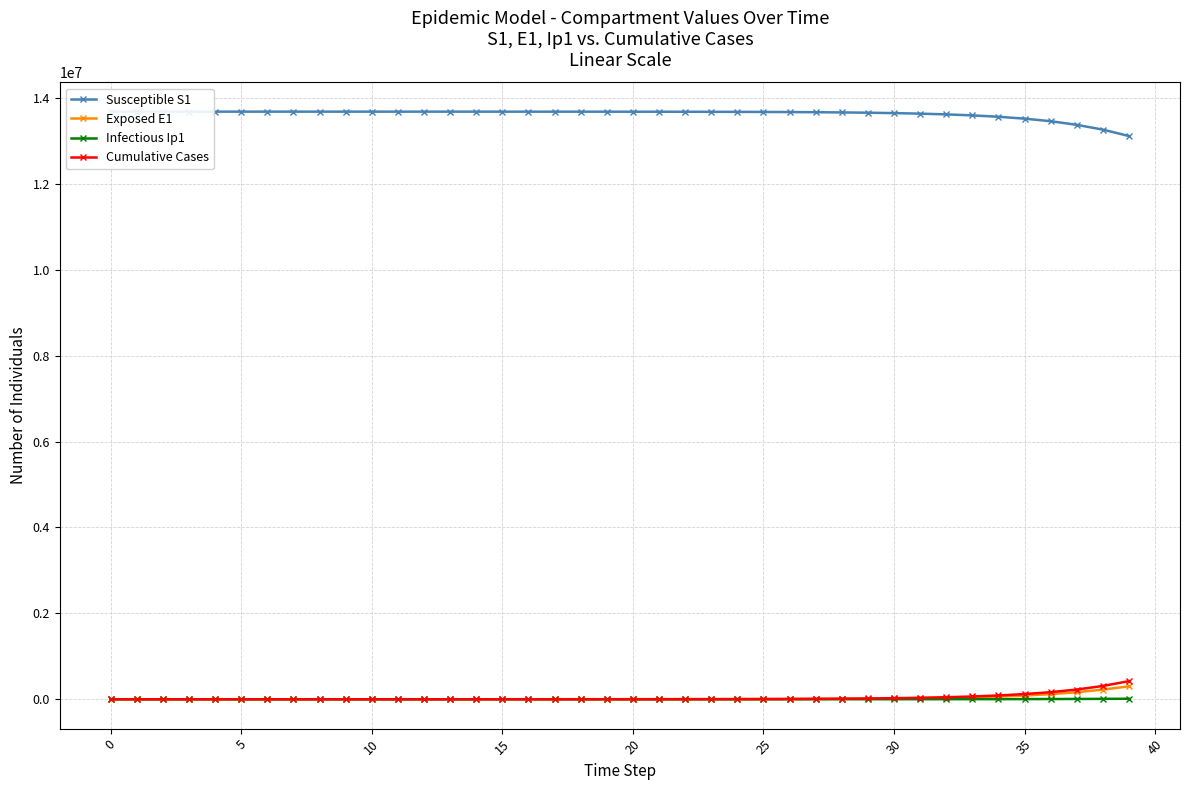

How many lines are shown in the chart?

4